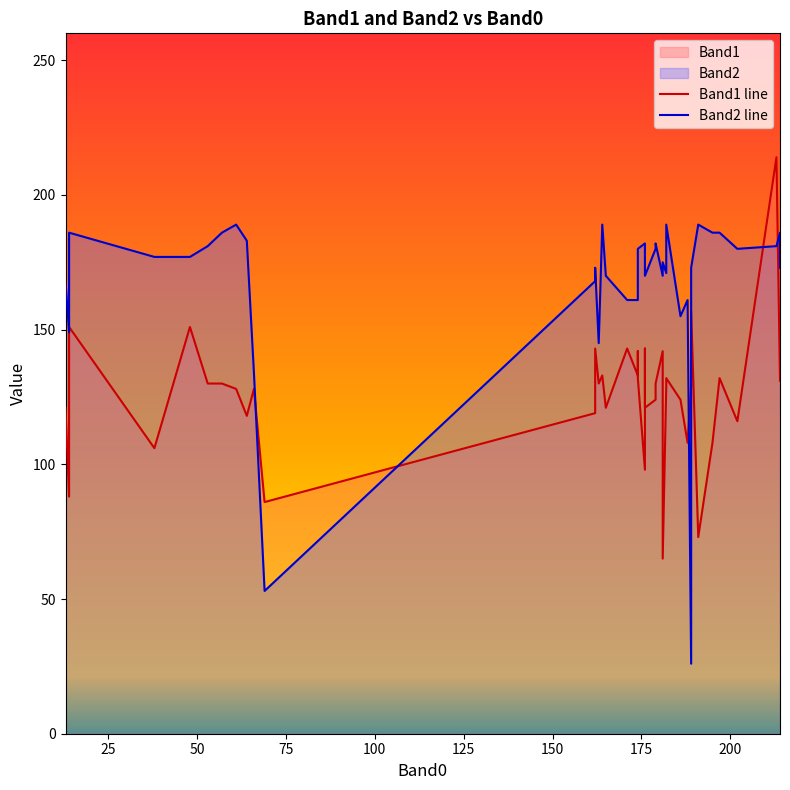

At how many categories does at least one series exceed 206?

1